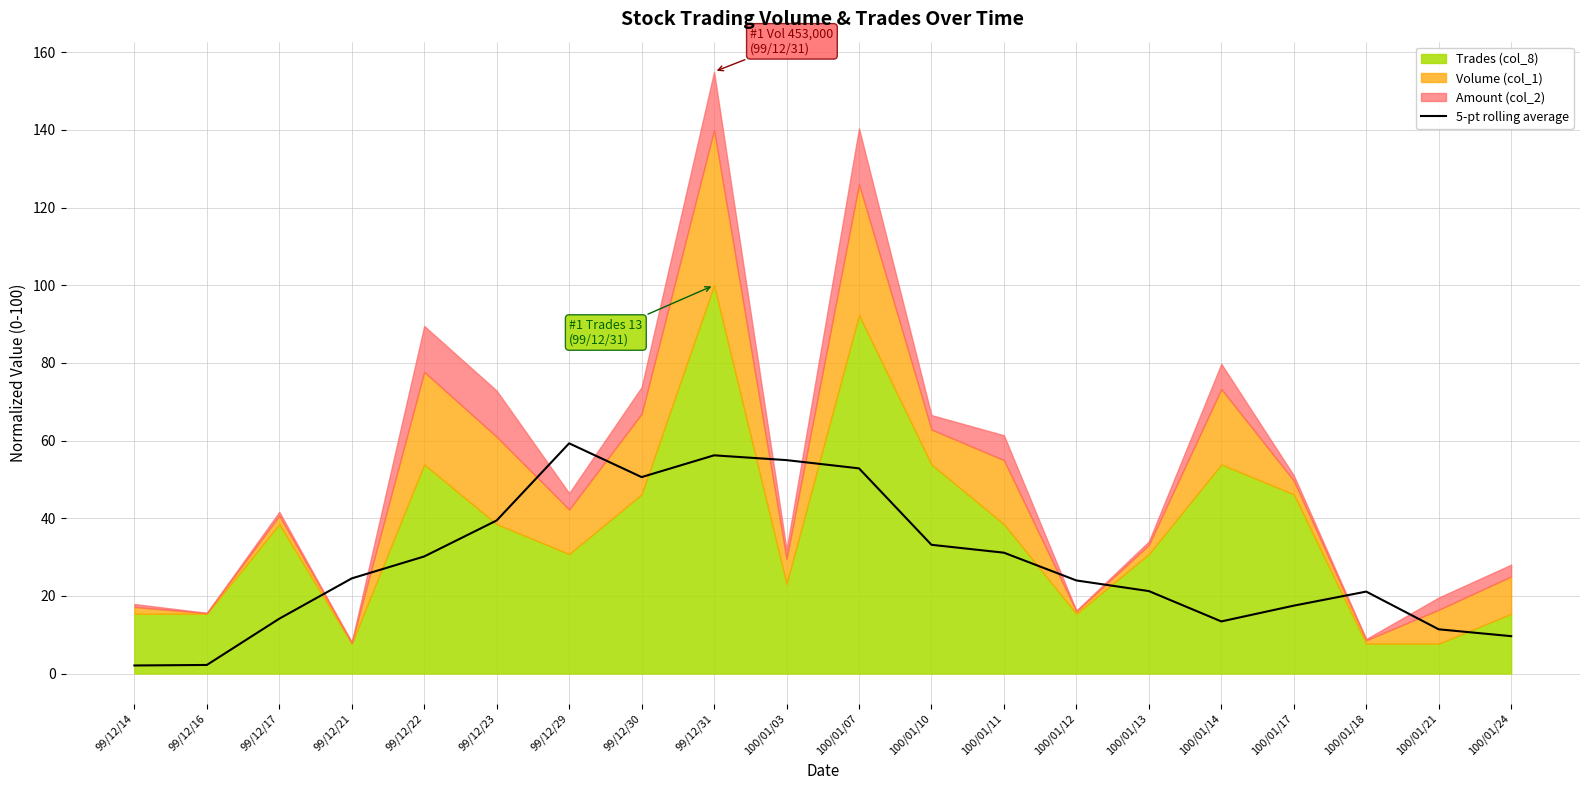

Reading right to left, transcribe all the data shown in this chart.

100/01/24=9.6	100/01/21=11.4	100/01/18=21.1	100/01/17=17.5	100/01/14=13.4	100/01/13=21.2	100/01/12=24.0	100/01/11=31.1	100/01/10=33.2	100/01/07=52.8	100/01/03=55.0	99/12/31=56.2	99/12/30=50.6	99/12/29=59.3	99/12/23=39.4	99/12/22=30.2	99/12/21=24.5	99/12/17=14.1	99/12/16=2.2	99/12/14=2.1